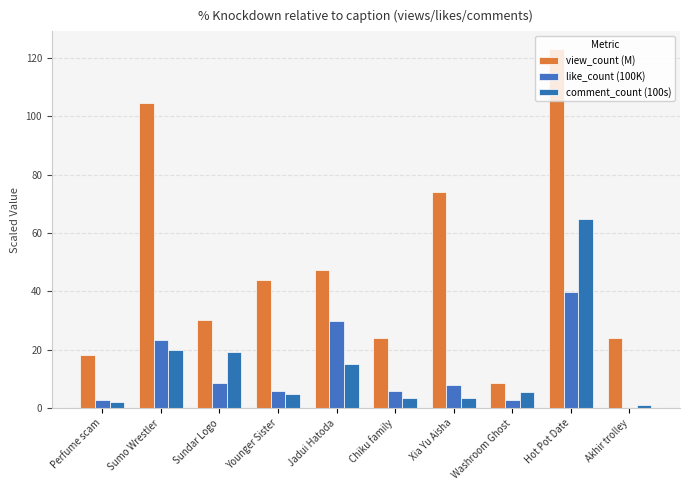

What value does the like_count (100K) series have at Sumo Wrestler?

23.2